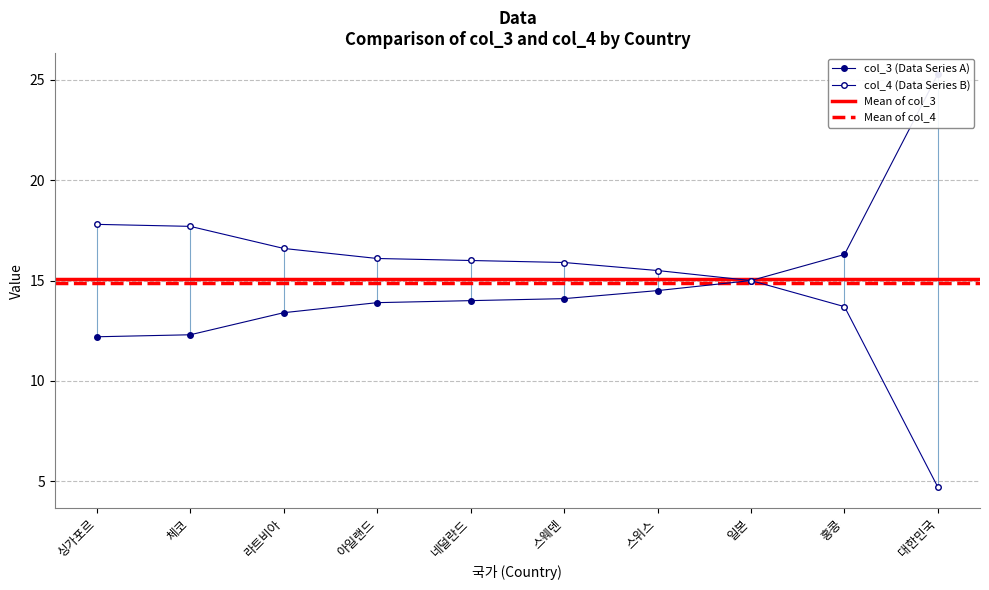

What is the sum of all col_4 values?

151.0